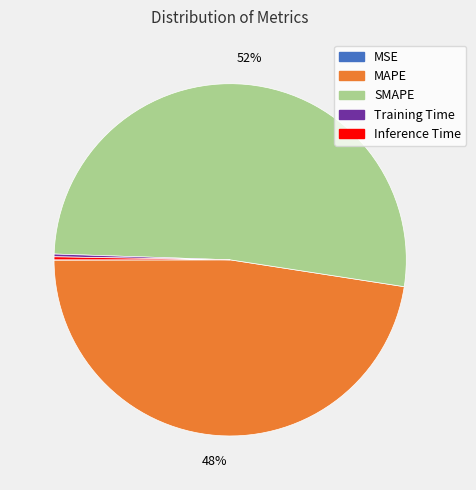

Between MAPE and SMAPE, which is larger?

SMAPE